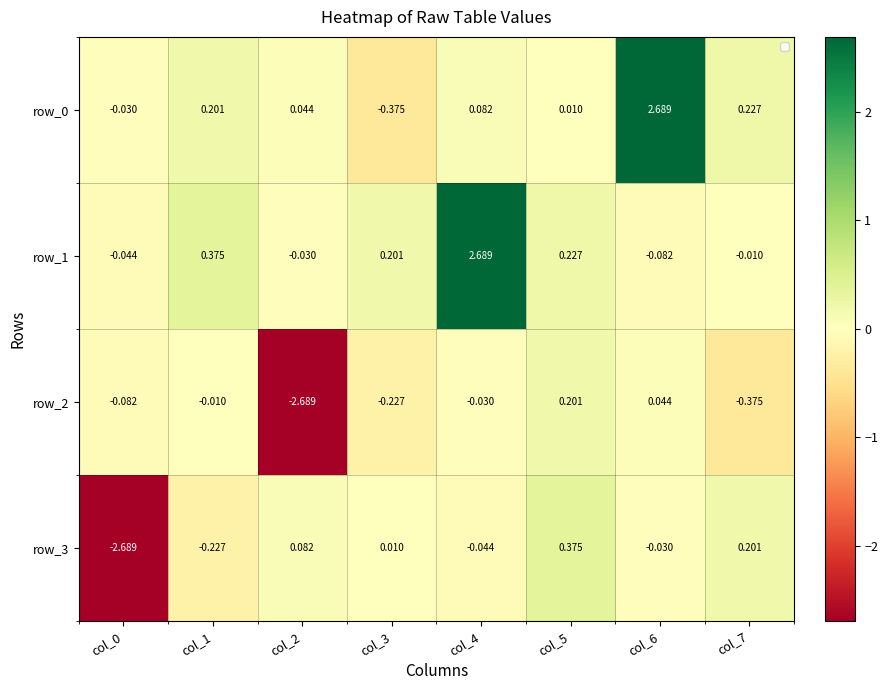

Is the value of row_0 at col_3 greater than the value of row_3 at col_5?

No